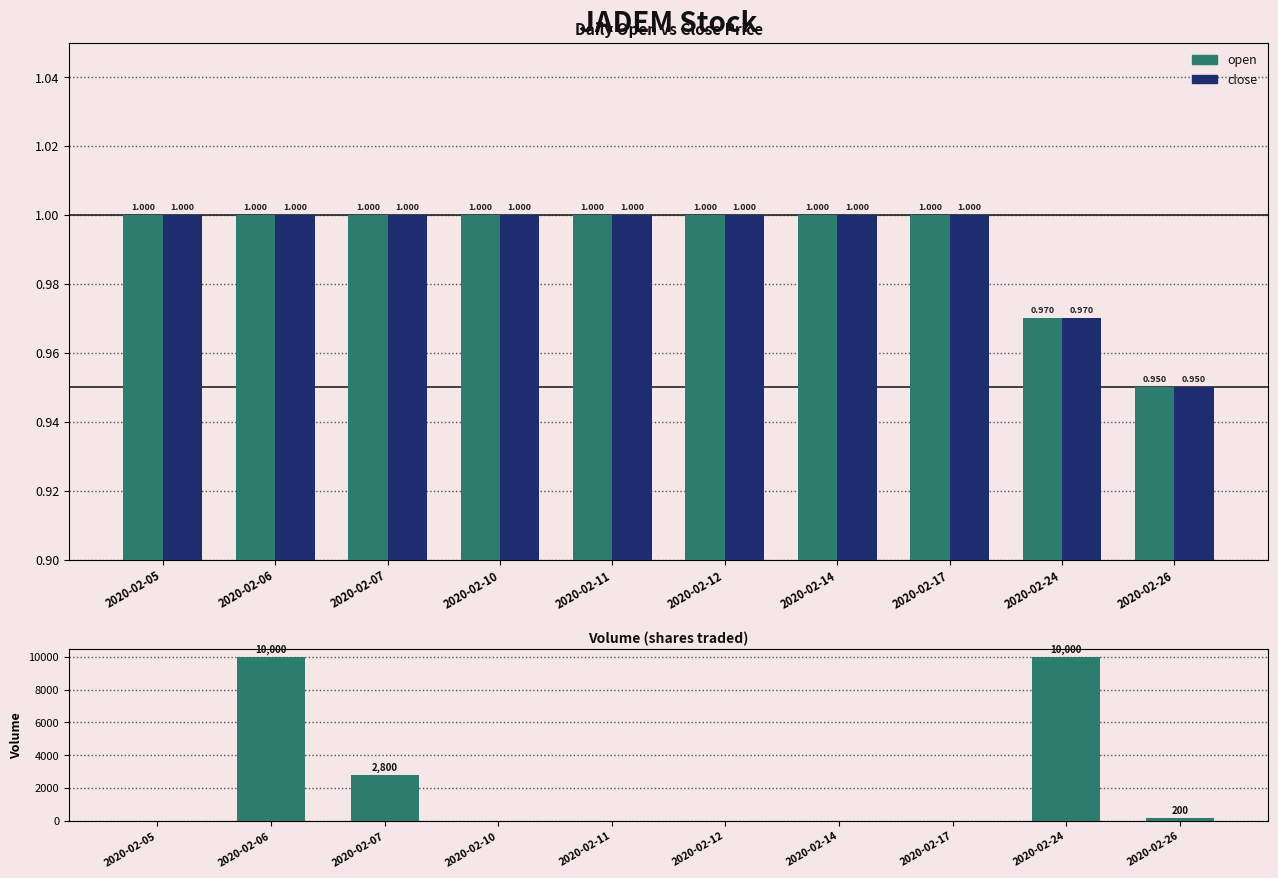

What is the sum of all close values?

9.9